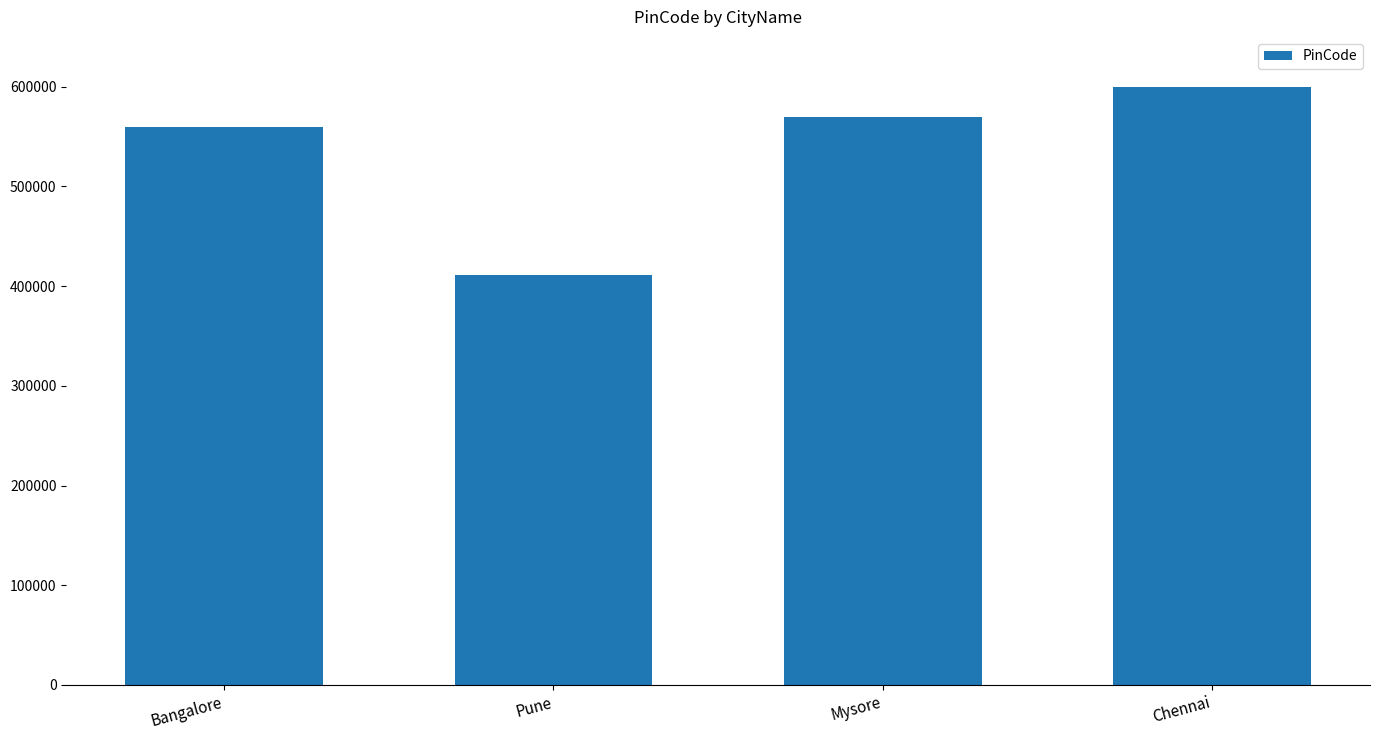

List the labels in order of value, smallest first.

Pune, Bangalore, Mysore, Chennai